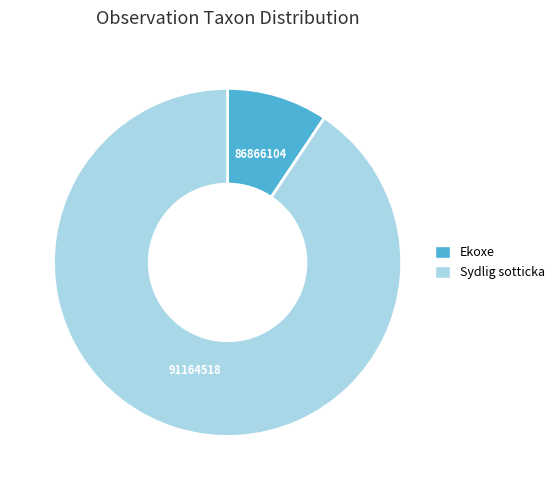

Is there a majority slice in this chart?

Yes